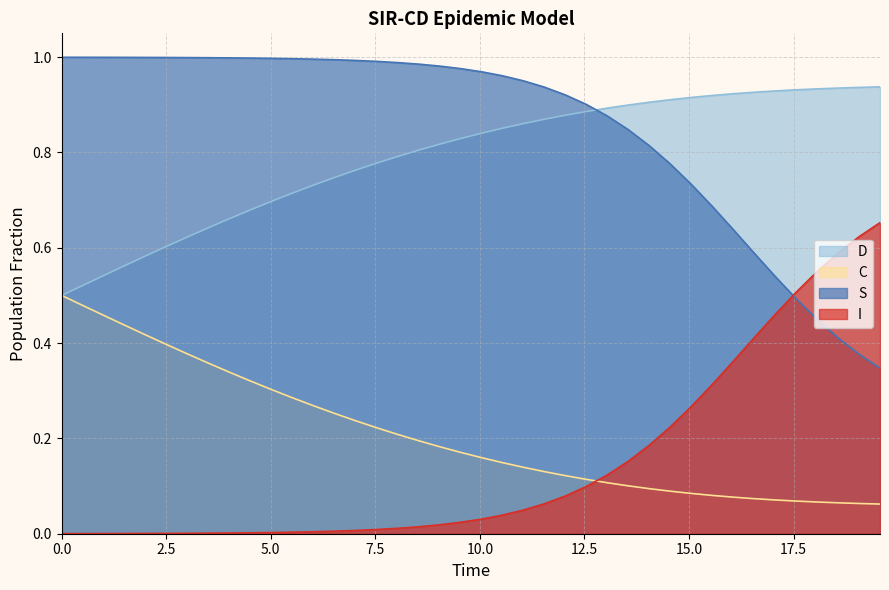

True or false: I and C cross at least once.

True